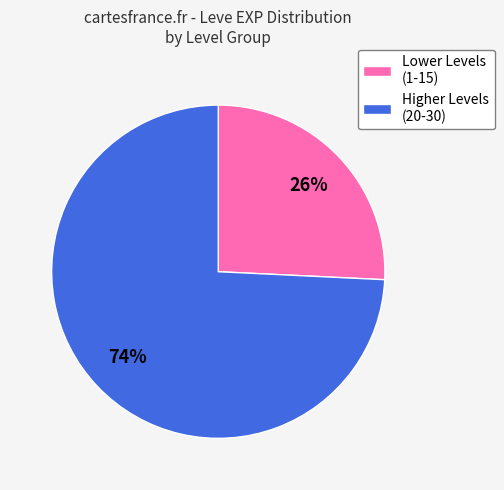

Does any single category account for the majority?

Yes